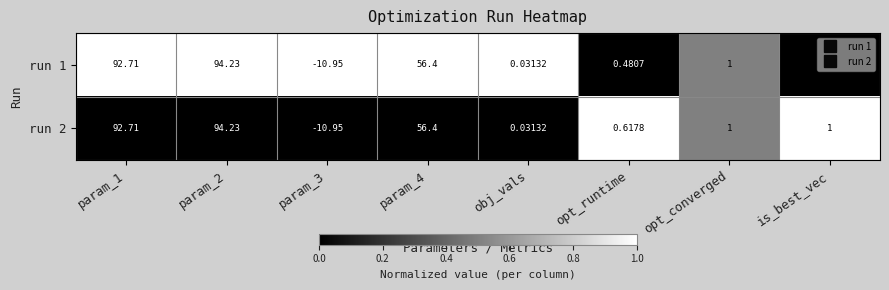

How many negative values does the run 2 series have?

1